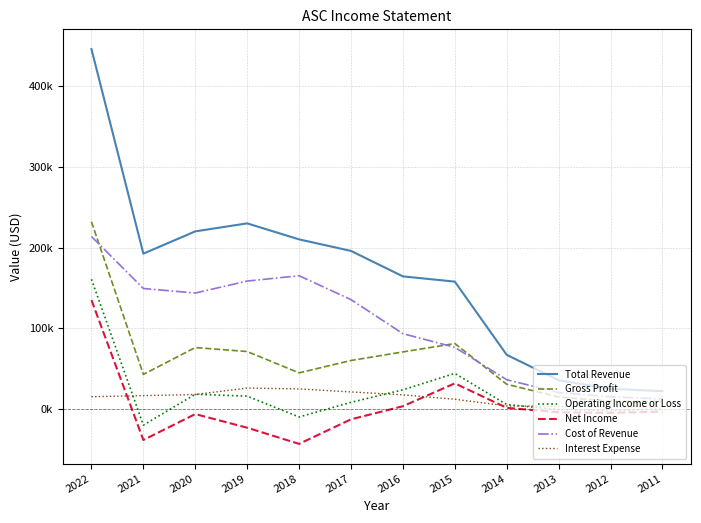

How many interior local valleys does the Gross Profit series have?

2